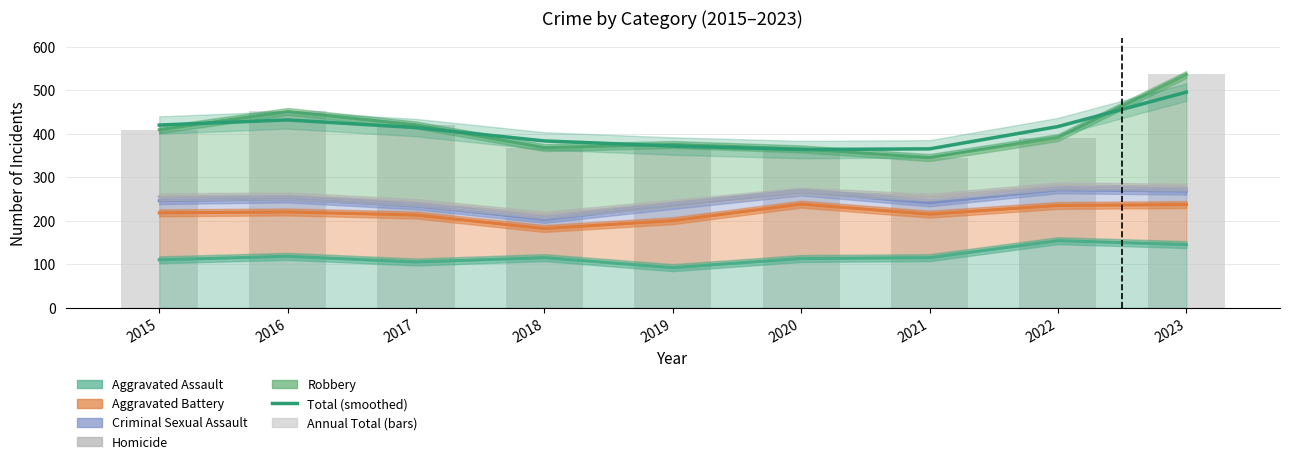

Reading right to left, transcribe all the data shown in this chart.

2023=495.4	2022=416.2	2021=365.0	2020=363.5	2019=371.5	2018=383.2	2017=413.9	2016=431.6	2015=419.7